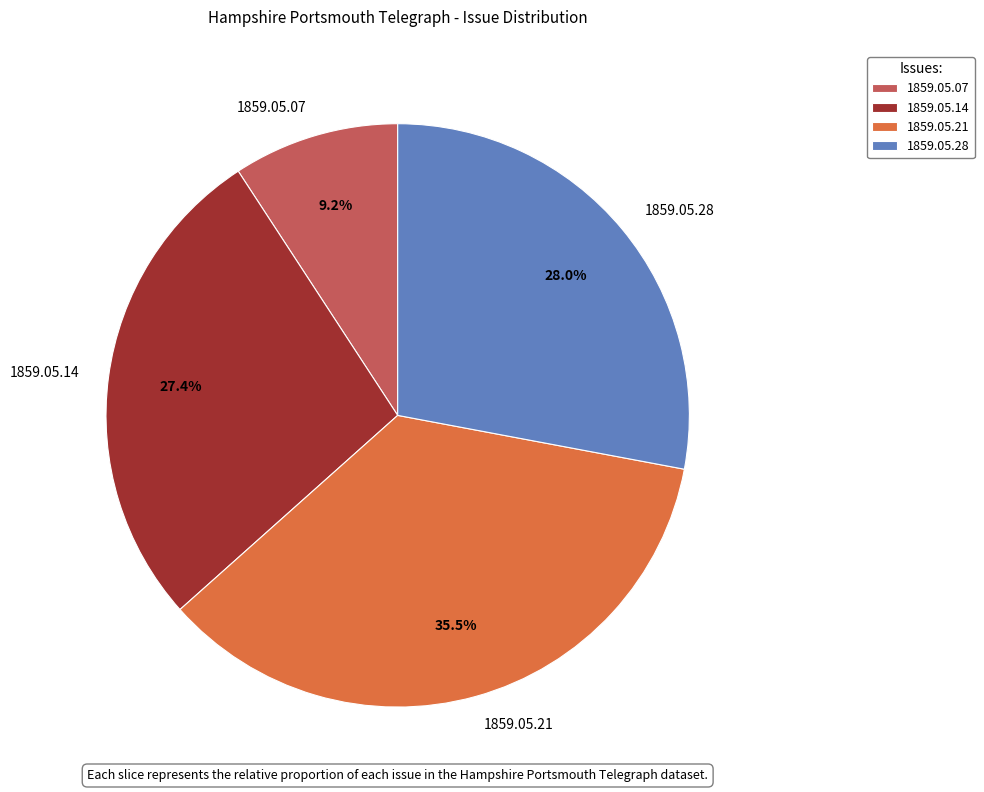

How many segments does this pie chart have?

4